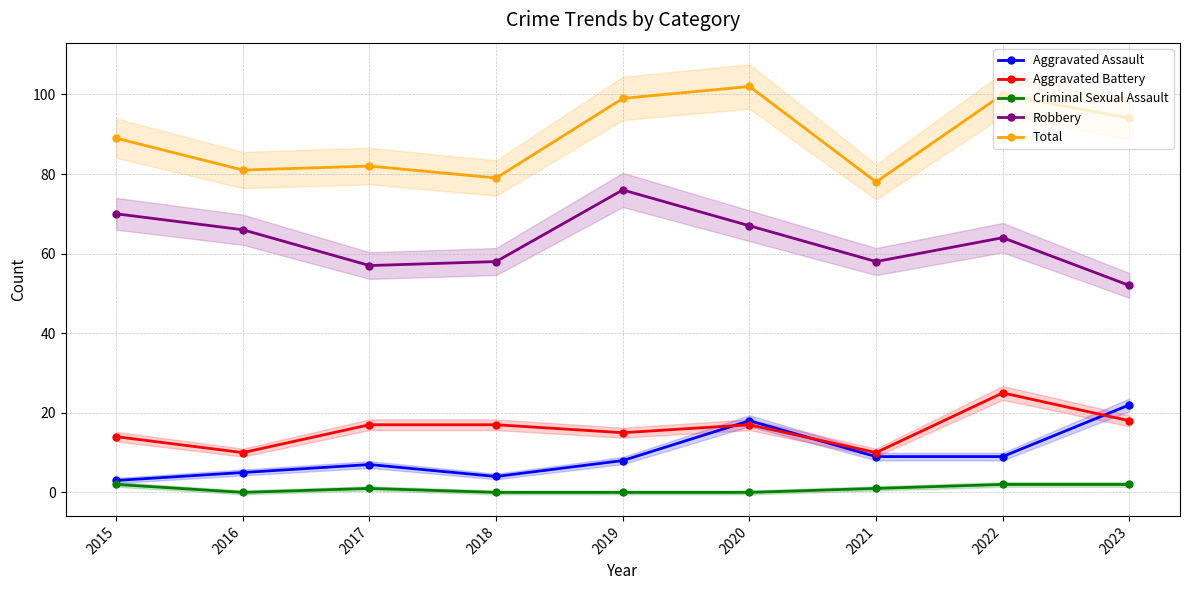

List the labels in order of Criminal Sexual Assault value, smallest first.

2016, 2018, 2019, 2020, 2017, 2021, 2015, 2022, 2023